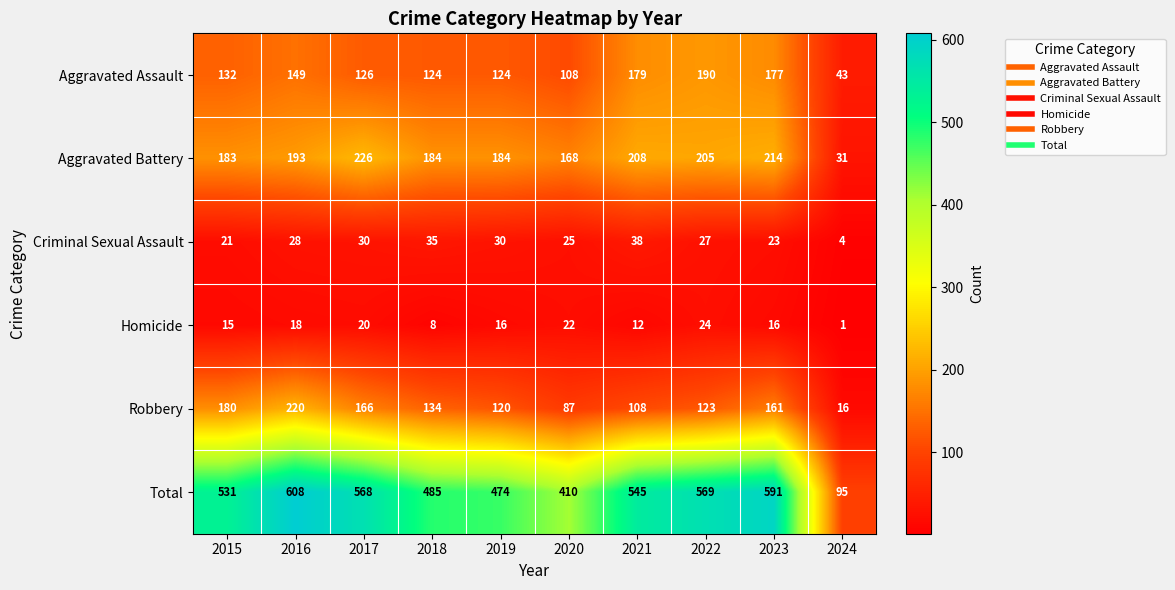

At which category is the sum across all series the highest?

2016